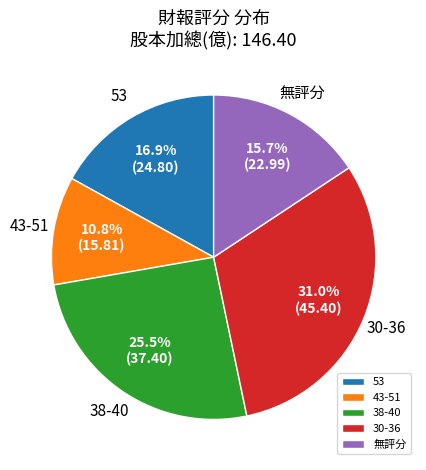

What is the total percentage of 43-51 and 無評分?

26.5%